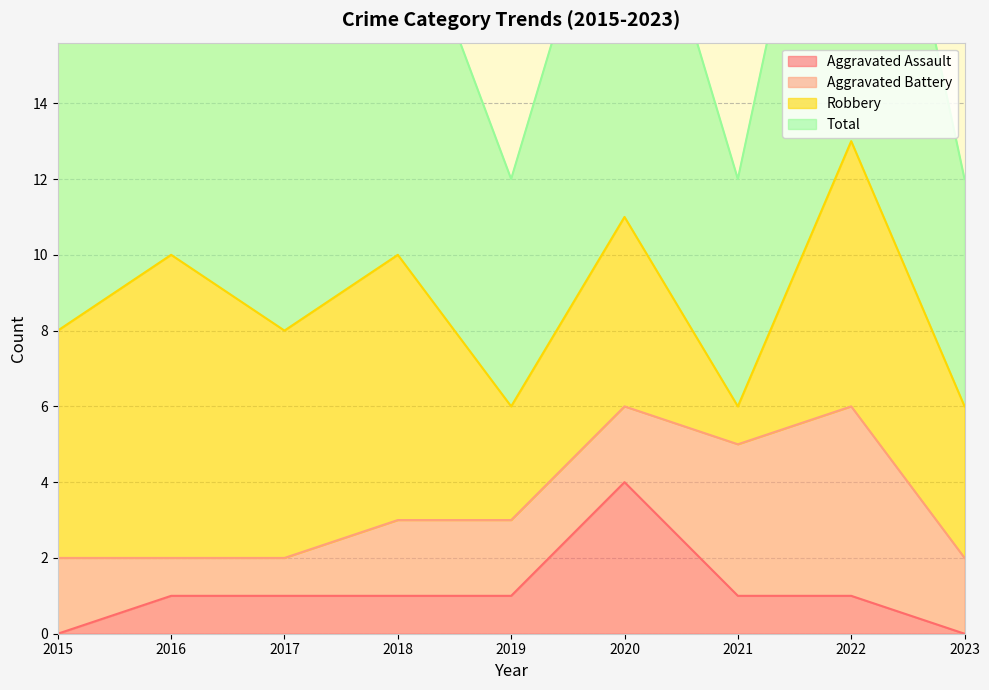

True or false: Aggravated Assault and Total cross at least once.

False